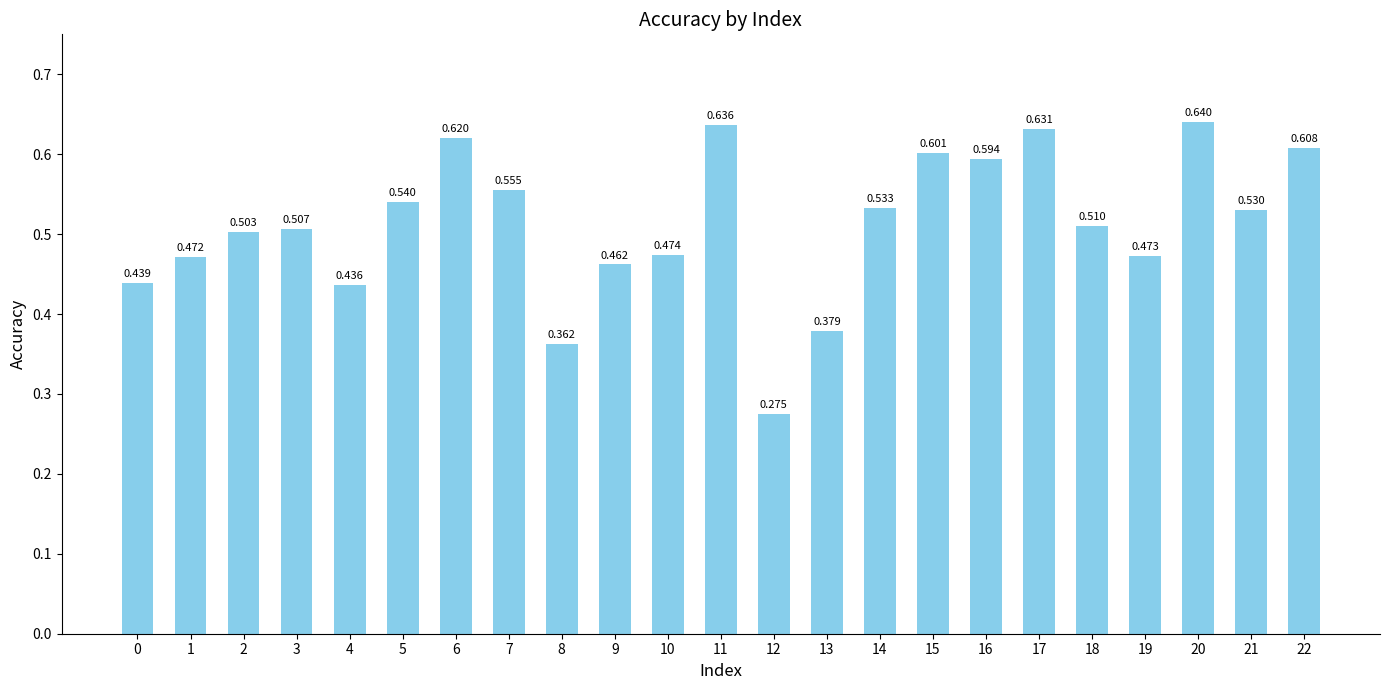

What is the smallest value displayed?

0.3